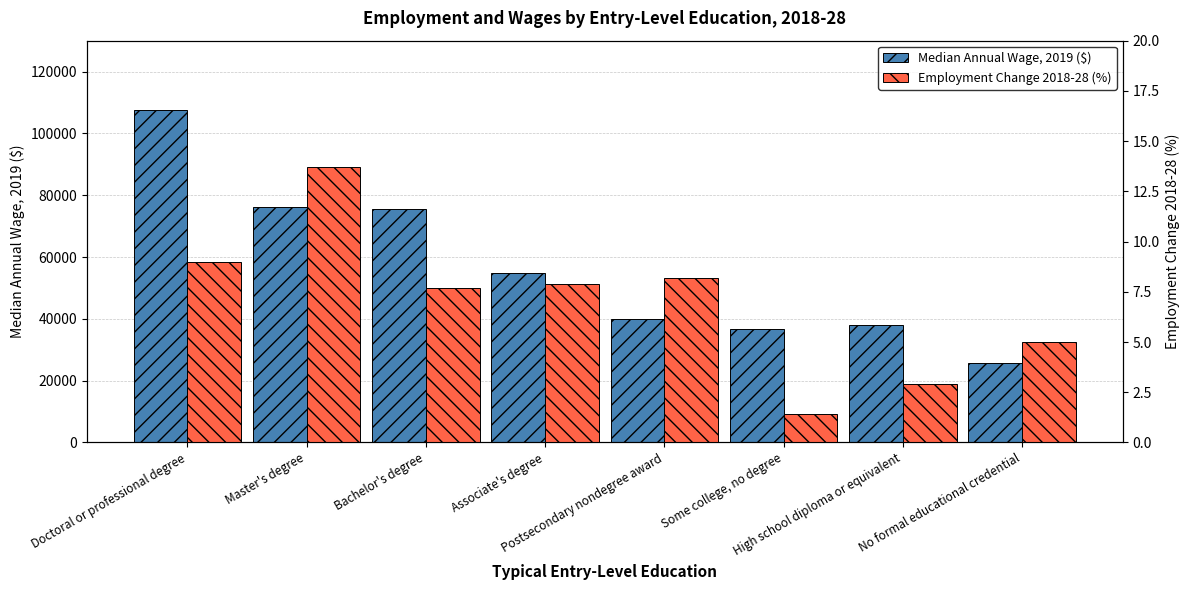

What is the spread (max minus min) of values at Postsecondary nondegree award?

39931.8